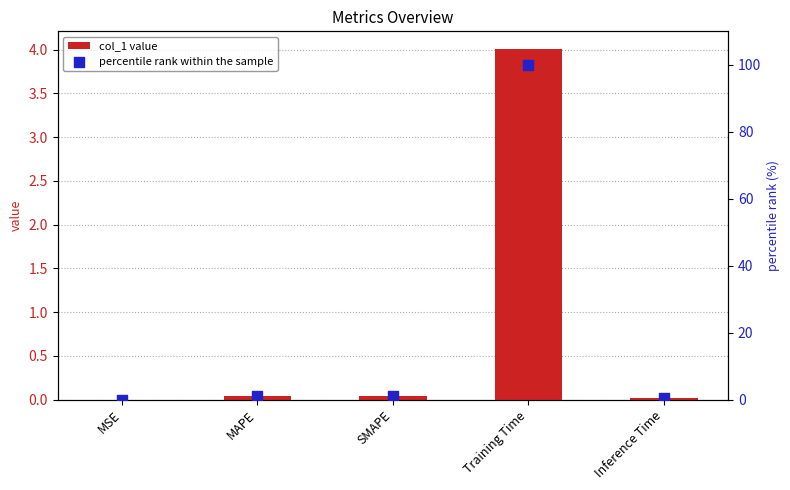

Is the value of percentile rank within the sample at MAPE greater than the value of col_1 value at MSE?

Yes